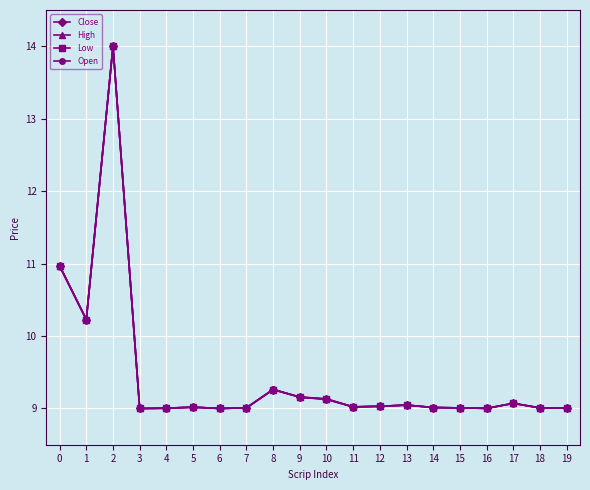

The value of Open at 18 is 14.1. True or false?

False